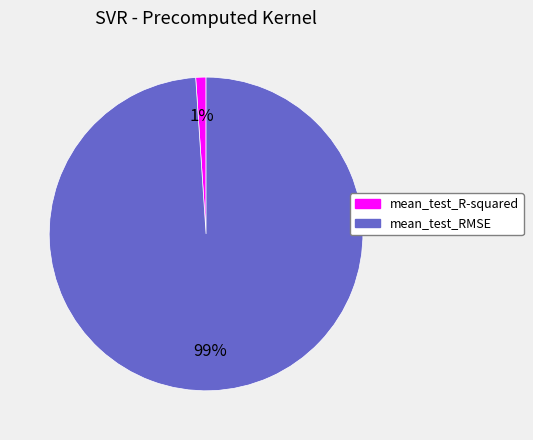

Which slice is the smallest?

mean_test_R-squared